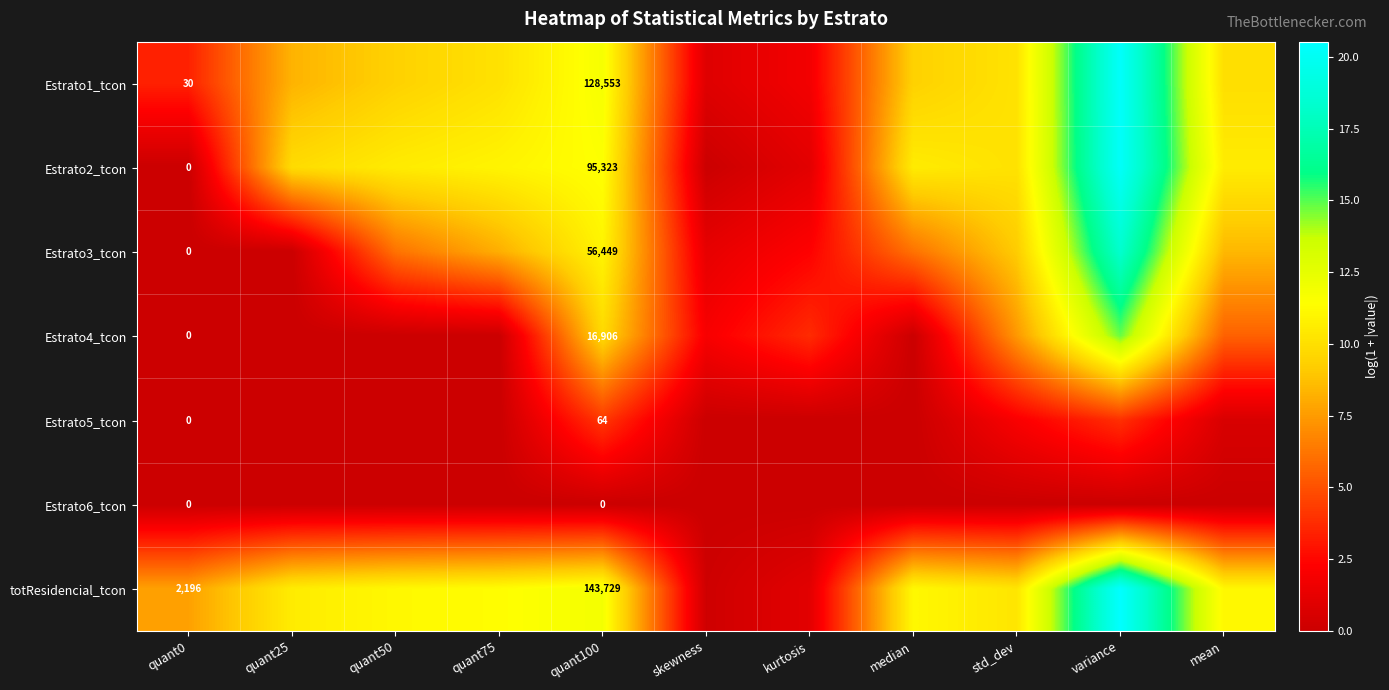

The Estrato5_tcon series shows 1.8 at skewness. True or false?

False